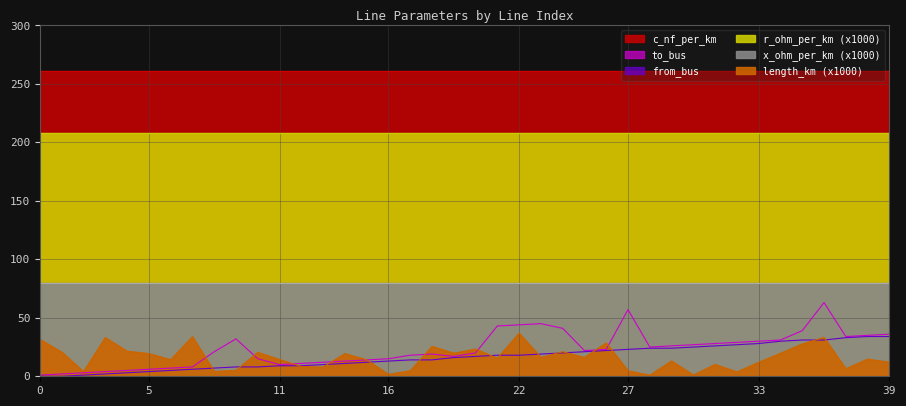

What is the approximate value of from_bus at 17?

14.0